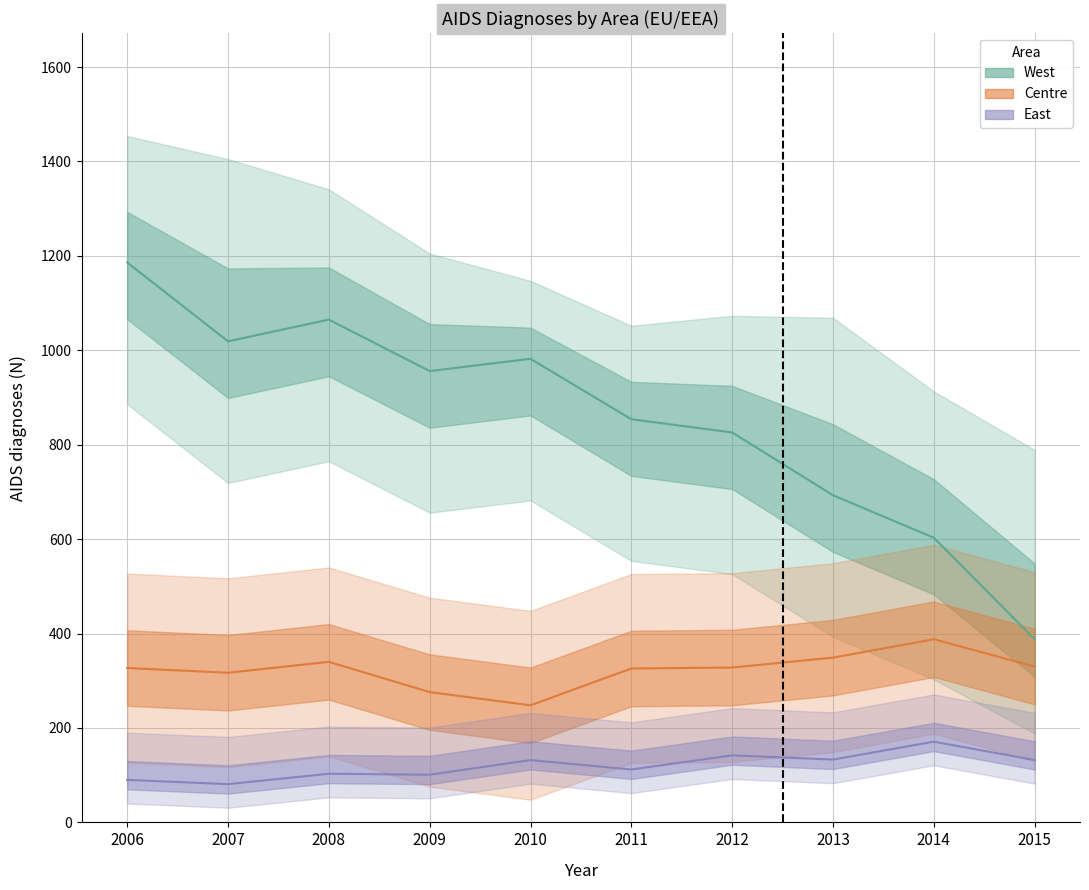

Reading left to right, what are all the values shown in this chart?

West: 2006=1186	2007=1019	2008=1065	2009=956	2010=982	2011=854	2012=826	2013=693	2014=603	2015=388
Centre: 2006=327	2007=317	2008=340	2009=276	2010=248	2011=326	2012=328	2013=349	2014=388	2015=330
East: 2006=90	2007=81	2008=103	2009=101	2010=132	2011=112	2012=142	2013=133	2014=171	2015=132